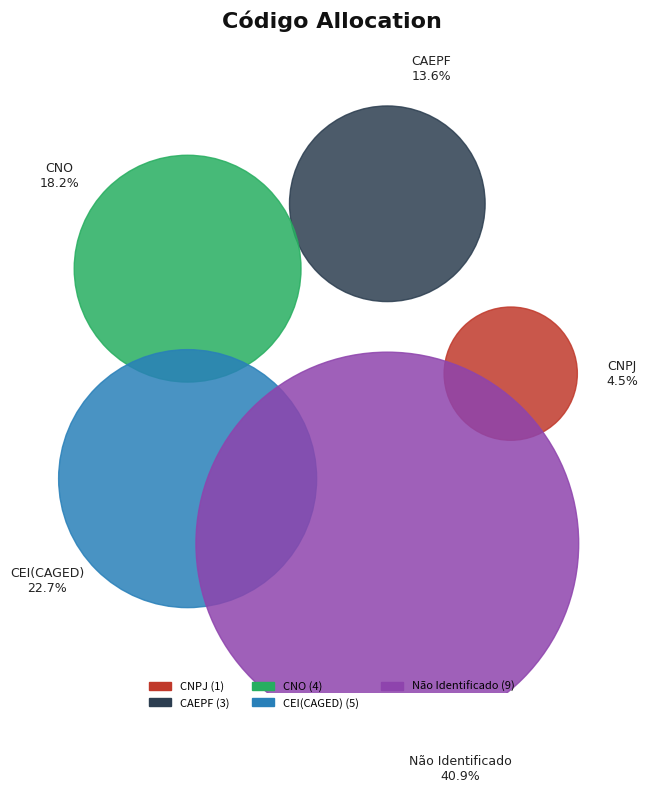

What percentage is the Não Identificado slice, to the nearest percent?

41%